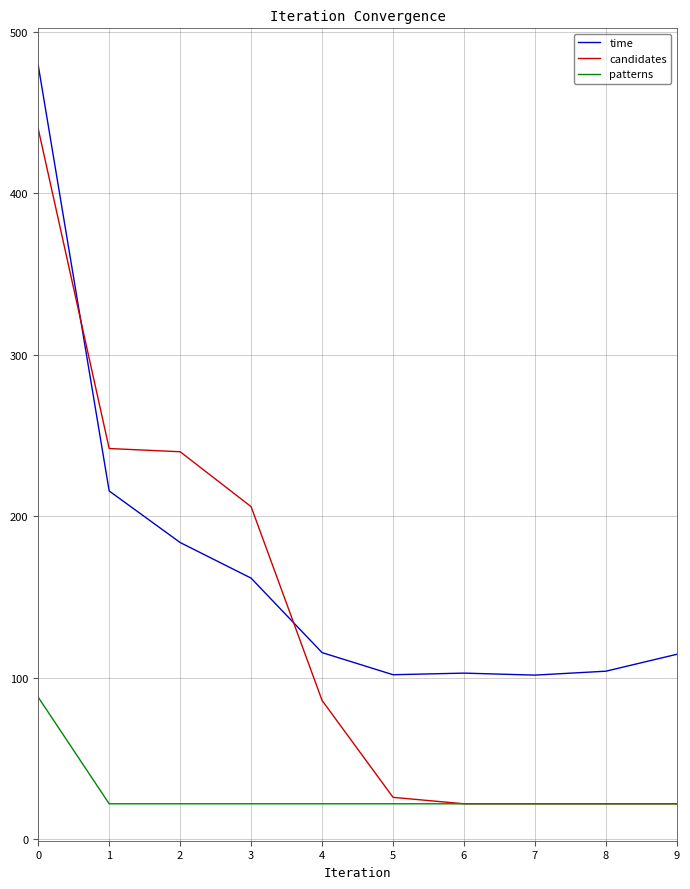

What is the total value across all series at 1?

479.7